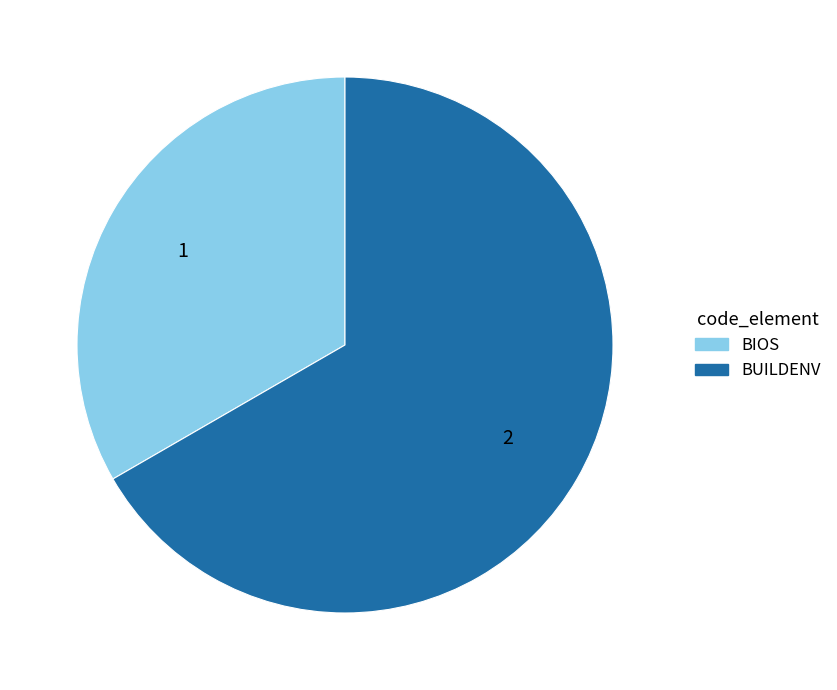

Do BIOS and BUILDENV together represent more than half of the pie?

Yes